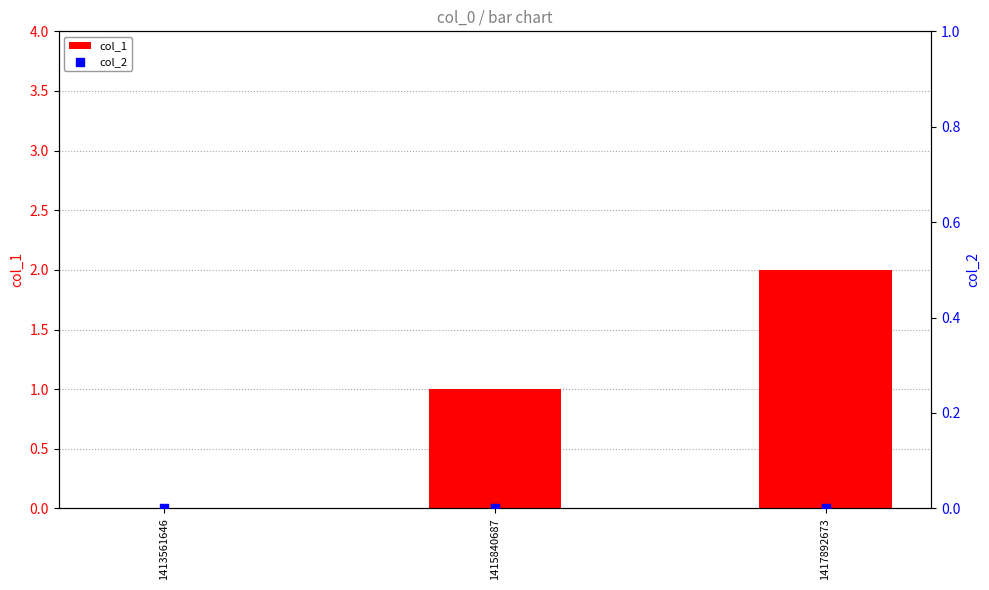

Is the value of col_2 at 1417892673 greater than the value of col_1 at 1415840687?

No